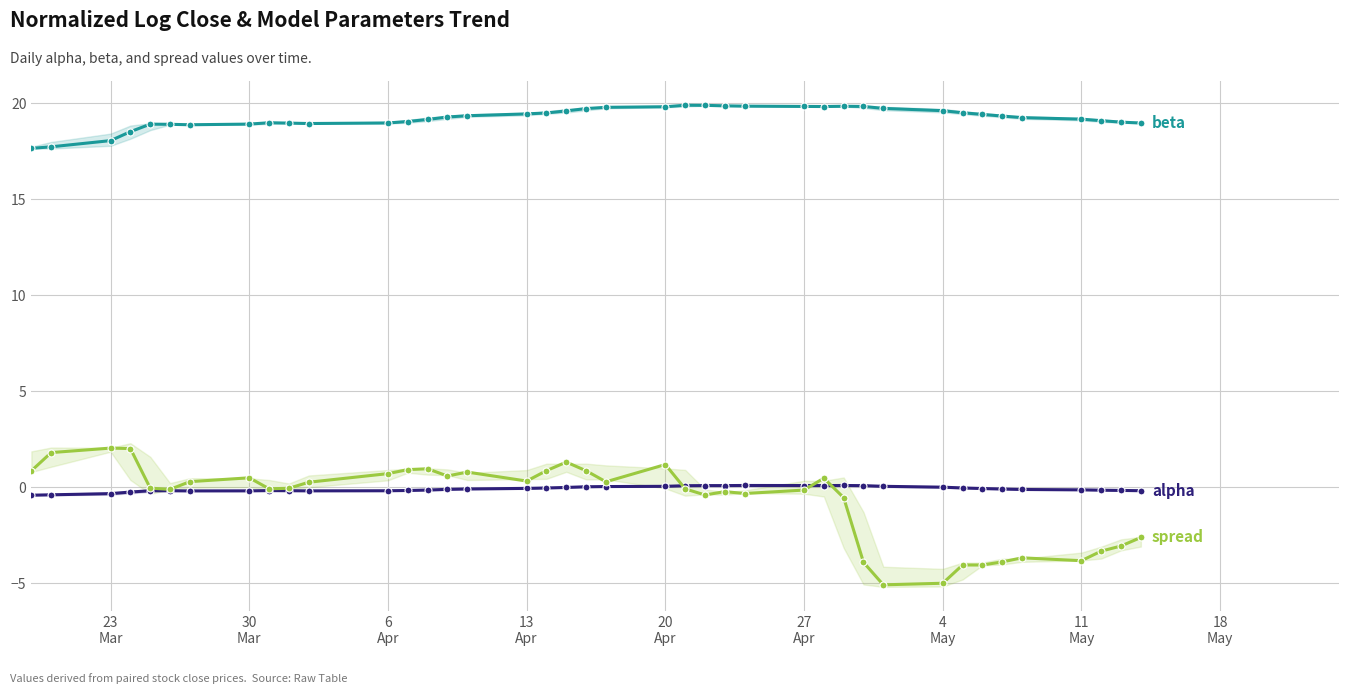

Reading left to right, extract all data points from this chart.

alpha: -0.4	-0.4	-0.3	-0.3	-0.2	-0.2	-0.2	-0.2	-0.2	-0.2	-0.2	-0.2	-0.2	-0.2	-0.1	-0.1	-0.1	-0.0	-0.0	0.0	0.0	0.0	0.1	0.1	0.1	0.1	0.1	0.1	0.1	0.1	0.0	-0.0	-0.0	-0.1	-0.1	-0.1	-0.1	-0.2	-0.2	-0.2
beta: 17.7	17.7	18.1	18.5	18.9	18.9	18.9	18.9	19.0	19.0	19.0	19.0	19.1	19.2	19.3	19.4	19.5	19.5	19.6	19.7	19.8	19.8	19.9	19.9	19.9	19.9	19.8	19.8	19.9	19.8	19.7	19.6	19.5	19.4	19.3	19.3	19.2	19.1	19.0	19.0
spread: 0.9	1.8	2.0	2.0	-0.1	-0.1	0.3	0.5	-0.1	-0.1	0.3	0.7	0.9	1.0	0.6	0.8	0.3	0.9	1.3	0.9	0.3	1.2	-0.1	-0.4	-0.2	-0.3	-0.2	0.5	-0.6	-3.9	-5.1	-5.0	-4.1	-4.1	-3.9	-3.7	-3.8	-3.3	-3.1	-2.6